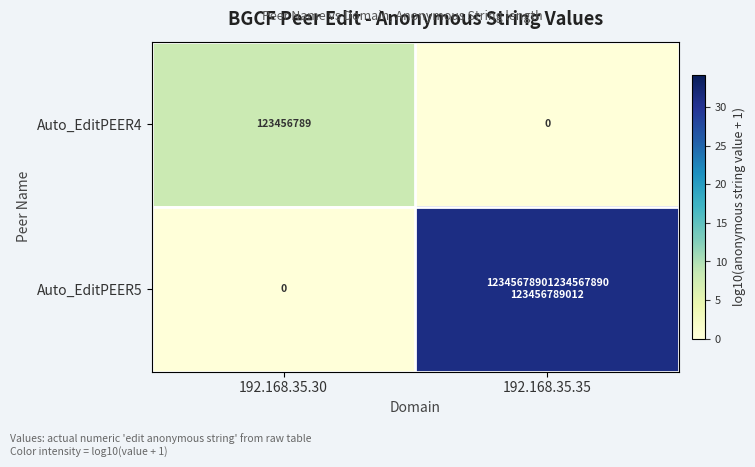

Is the value of Auto_EditPEER4 at 192.168.35.30 greater than the value of Auto_EditPEER5 at 192.168.35.30?

Yes